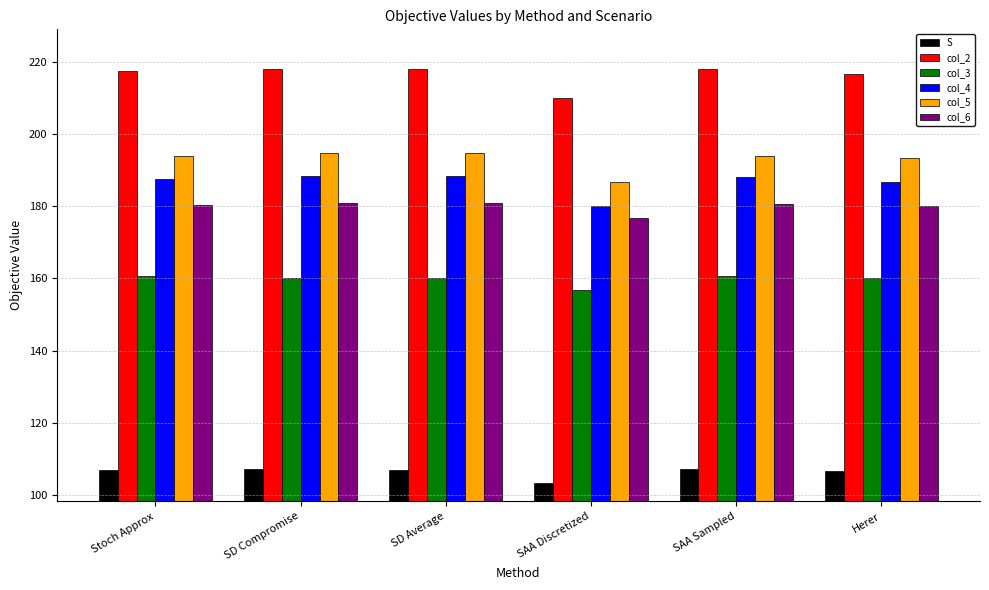

What are all the series names shown in the legend?

S, col_2, col_3, col_4, col_5, col_6